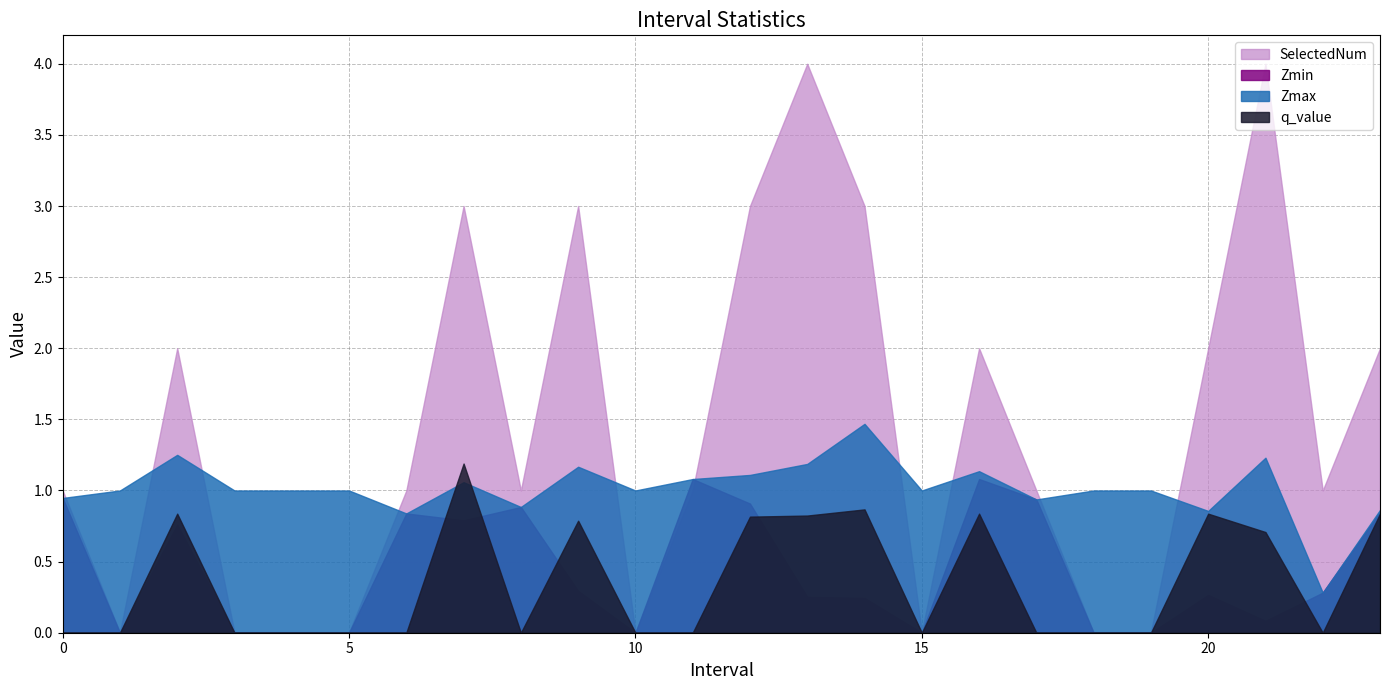

Where is the first local maximum for q_value?

2